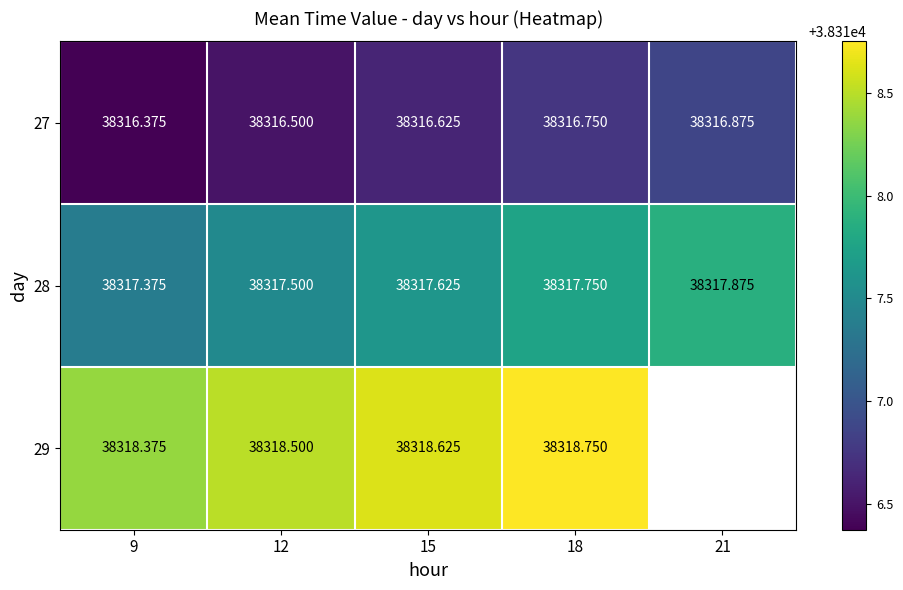

Is the value of 28 at 12 greater than the value of 29 at 9?

No